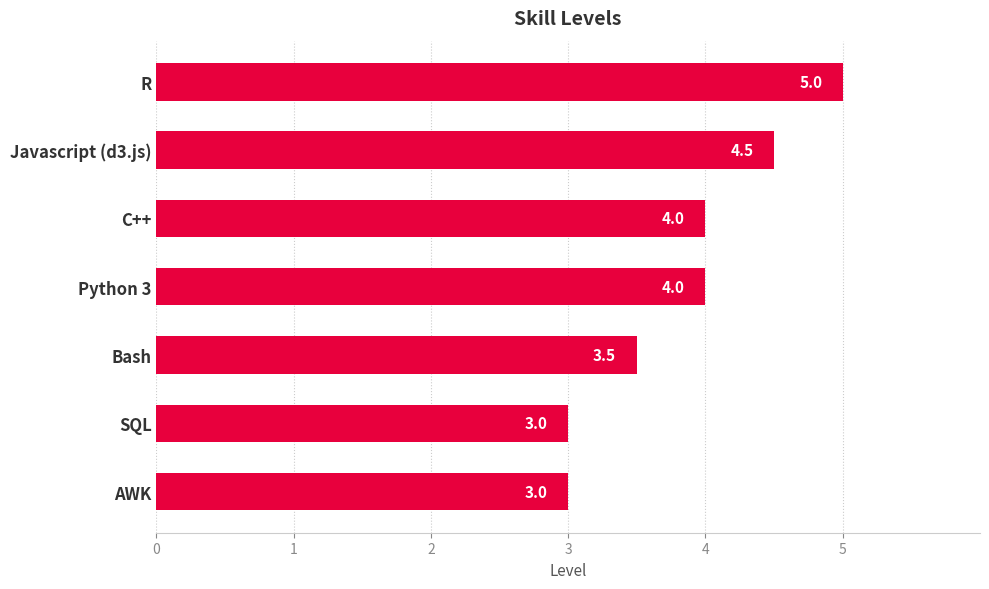

What is the difference between the second highest and minimum values?

1.5